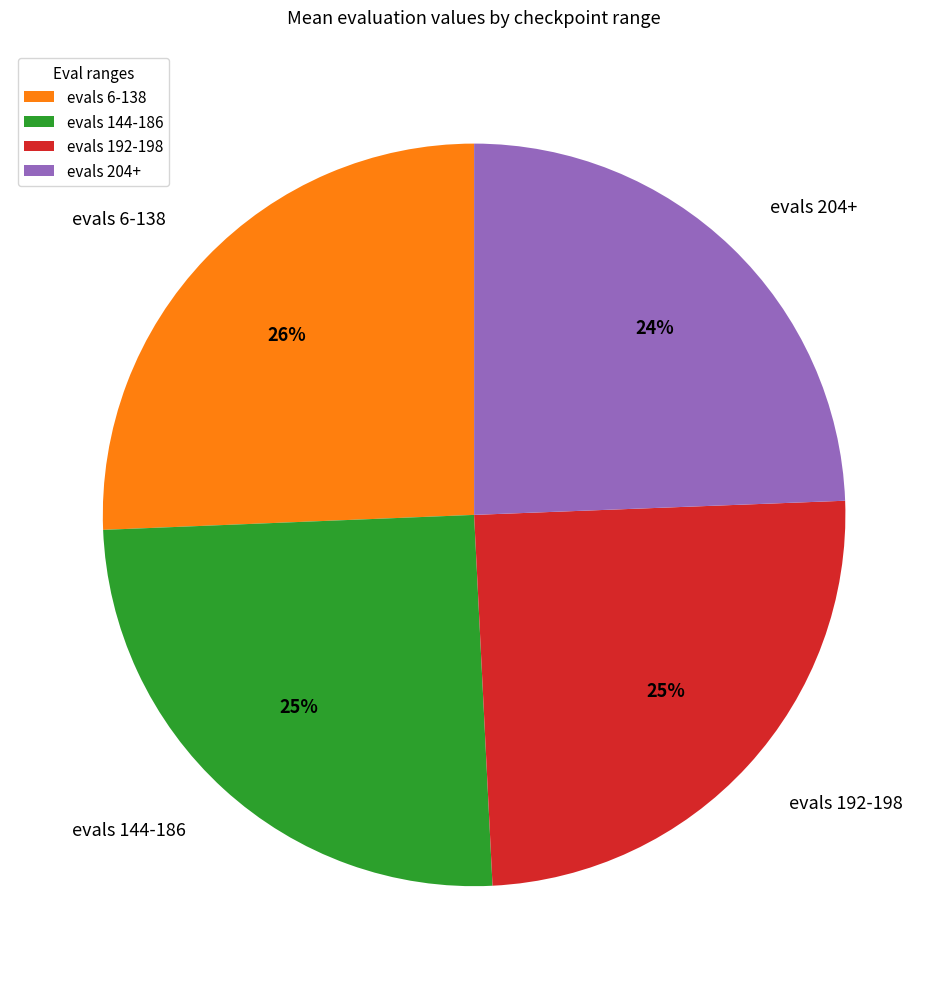

Does any single category account for the majority?

No